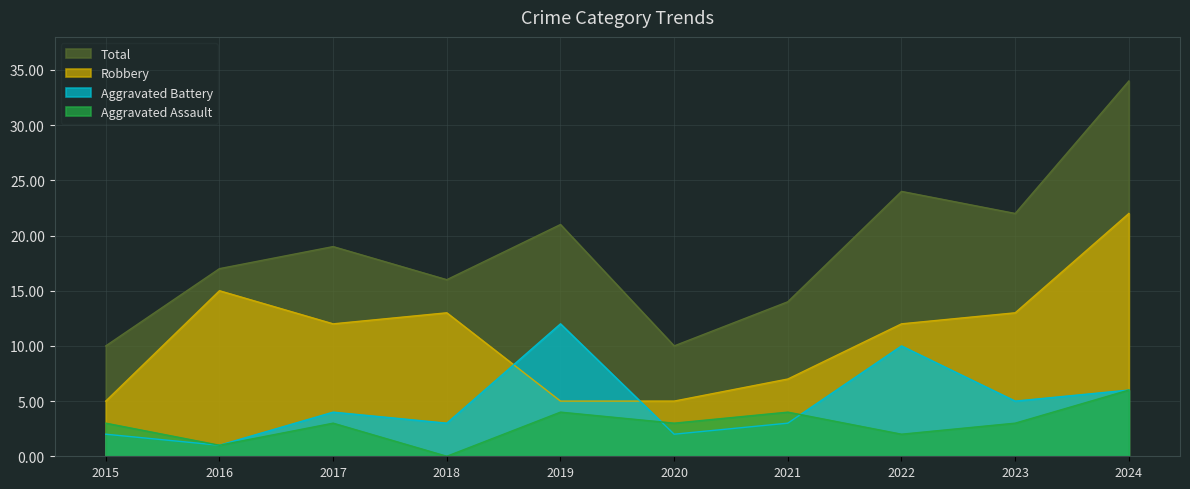

Rank the categories by Aggravated Assault value from highest to lowest.

2024, 2019, 2021, 2015, 2017, 2020, 2023, 2022, 2016, 2018